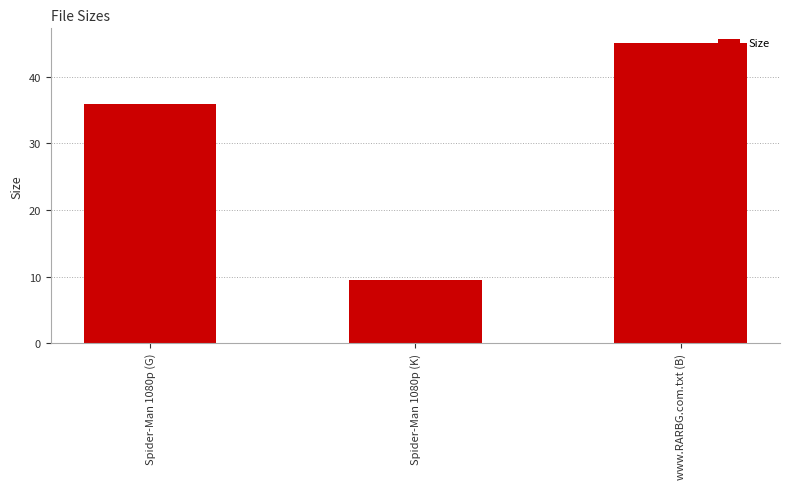

Count the number of data series in this chart.

1